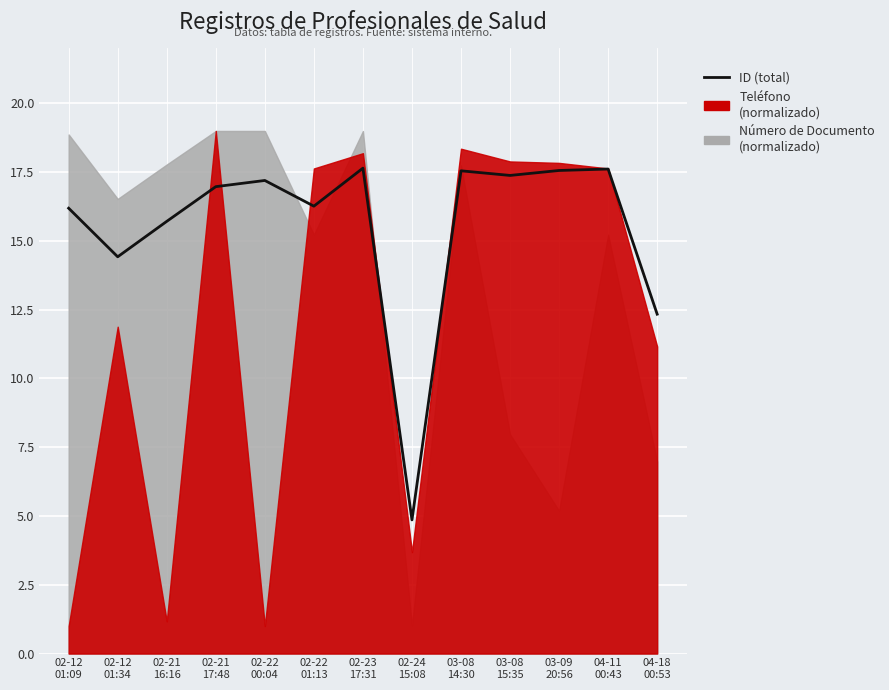

Which has a higher value, 03-09
20:56 or 02-22
01:13?

03-09
20:56